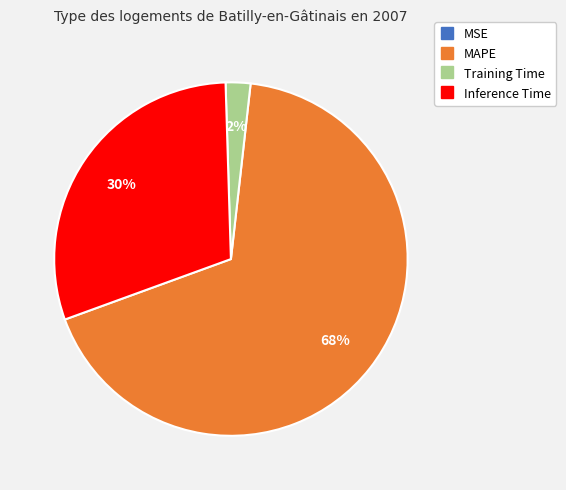

Is there any slice that represents more than half of the pie?

Yes